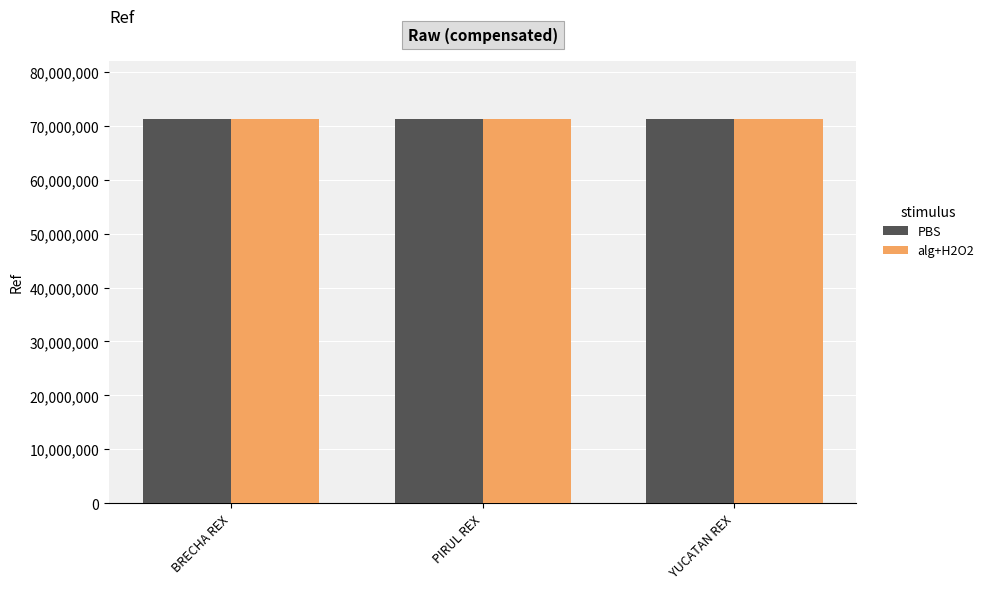

What are all the series names shown in the legend?

PBS, alg+H2O2